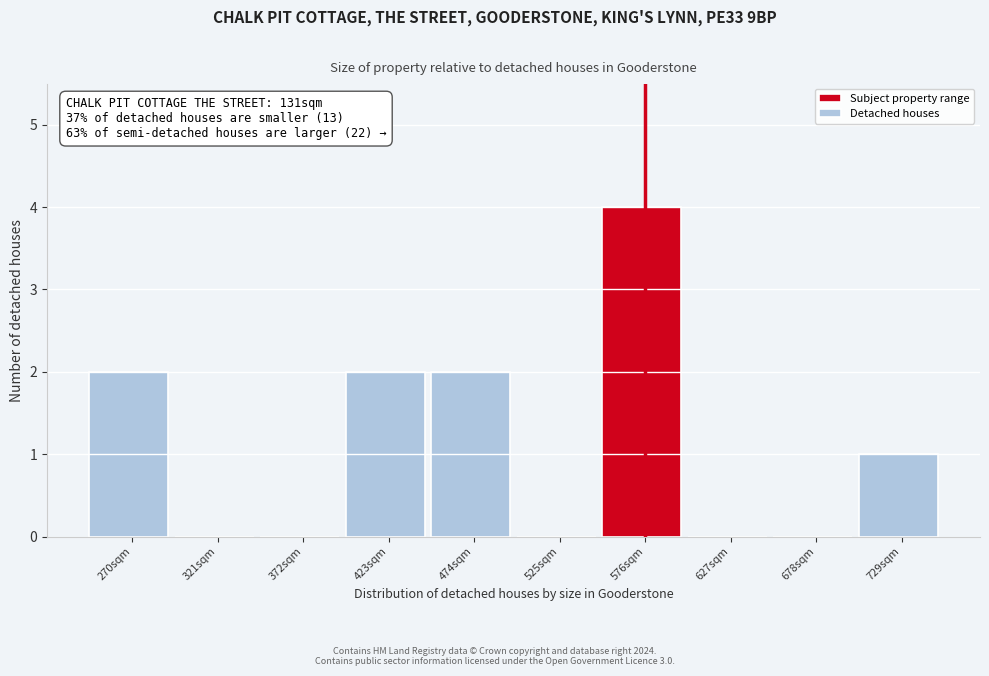

Reading left to right, list all the values displayed in this chart.

270sqm=2	321sqm=0	372sqm=0	423sqm=2	474sqm=2	525sqm=0	576sqm=4	627sqm=0	678sqm=0	729sqm=1